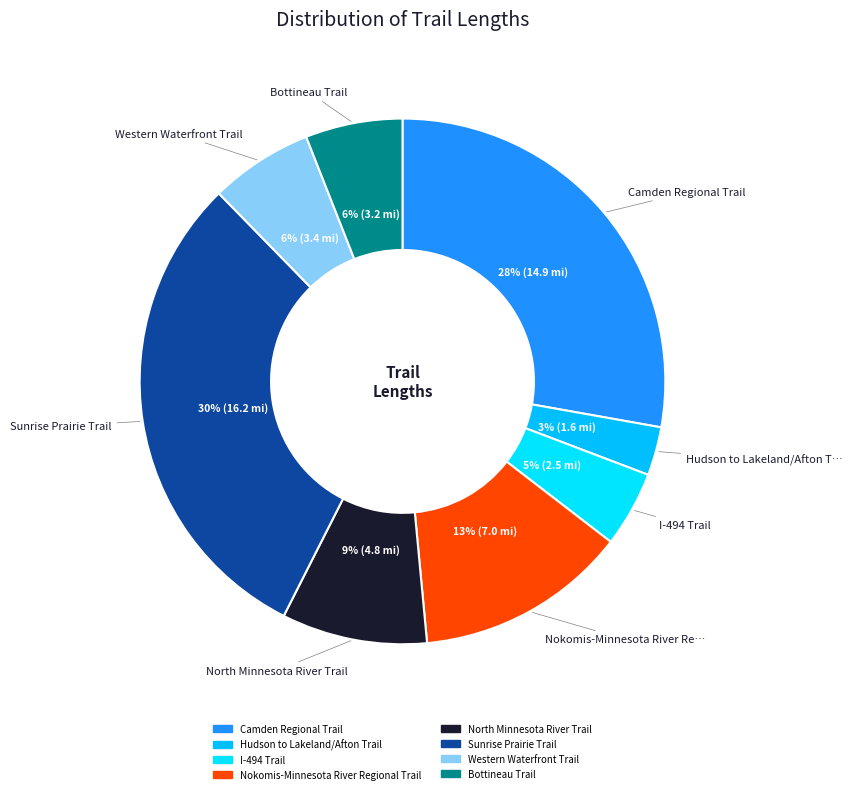

What portion of the pie excludes North Minnesota River Trail?

91.0%